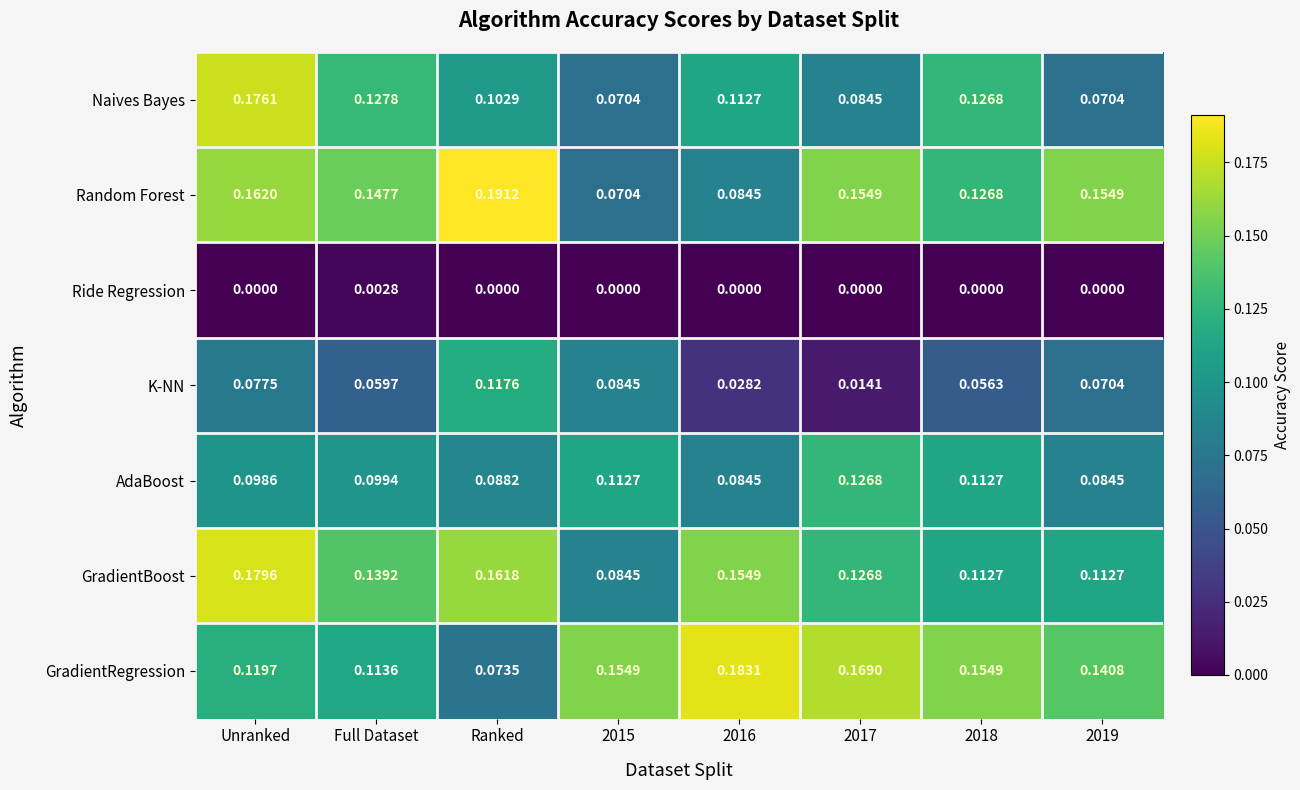

Which category has the highest value in the Ride Regression series?

Full Dataset